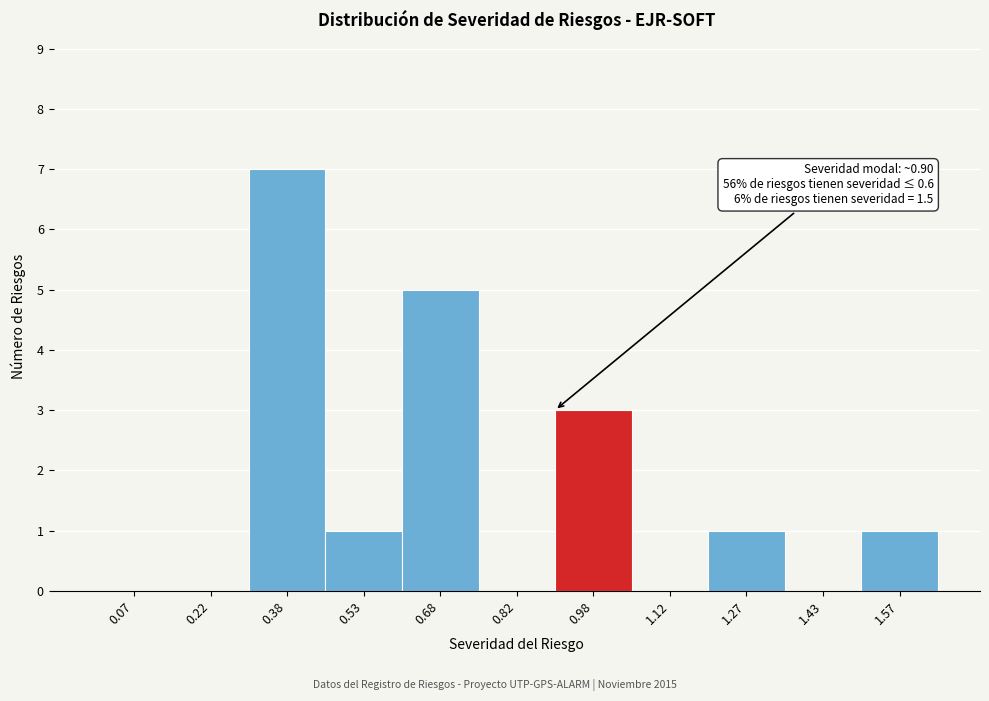

Which range on the x-axis has the tallest bar?

0.30 to 0.45